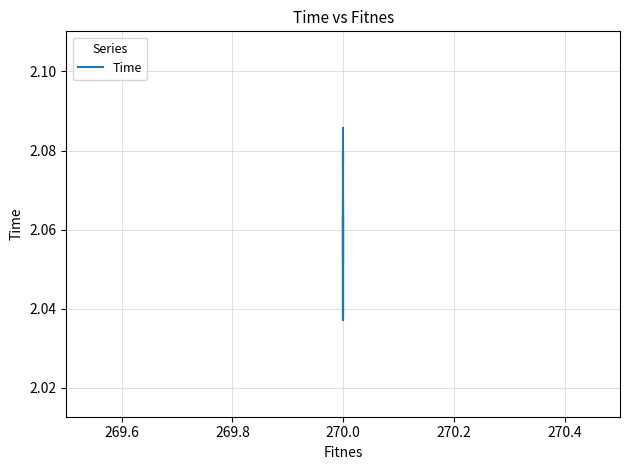

Where is the first local maximum?

270.0